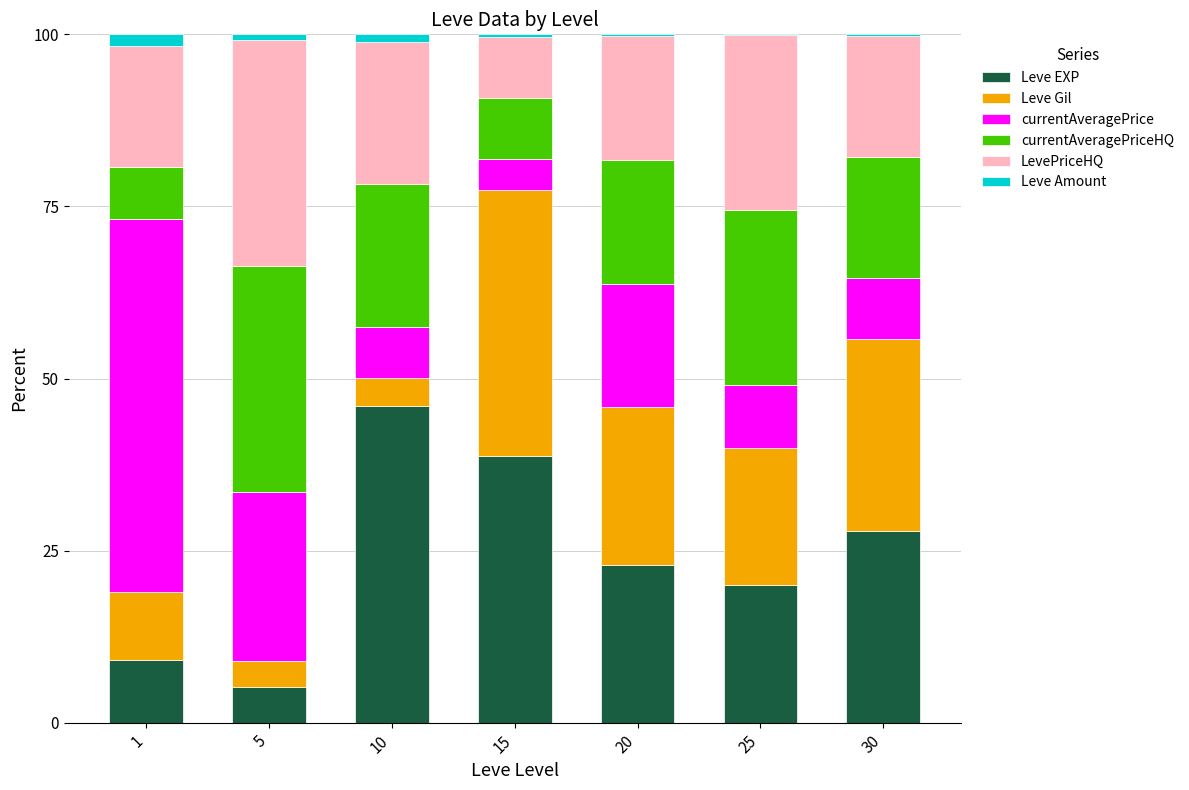

Are the bars grouped side by side (vs. stacked)?

No